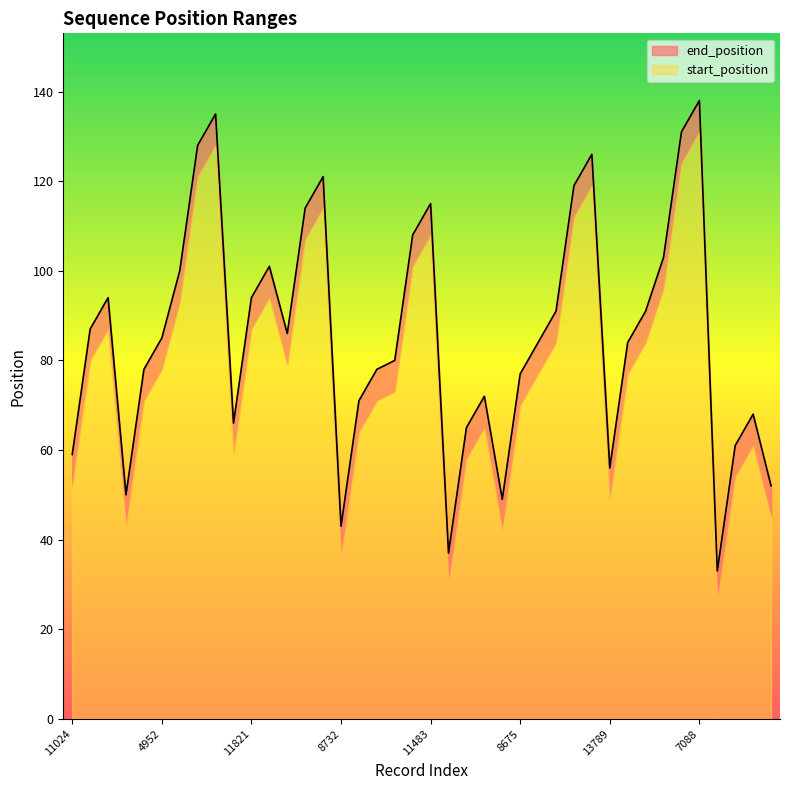

What is the total value across all series at 8675?

77